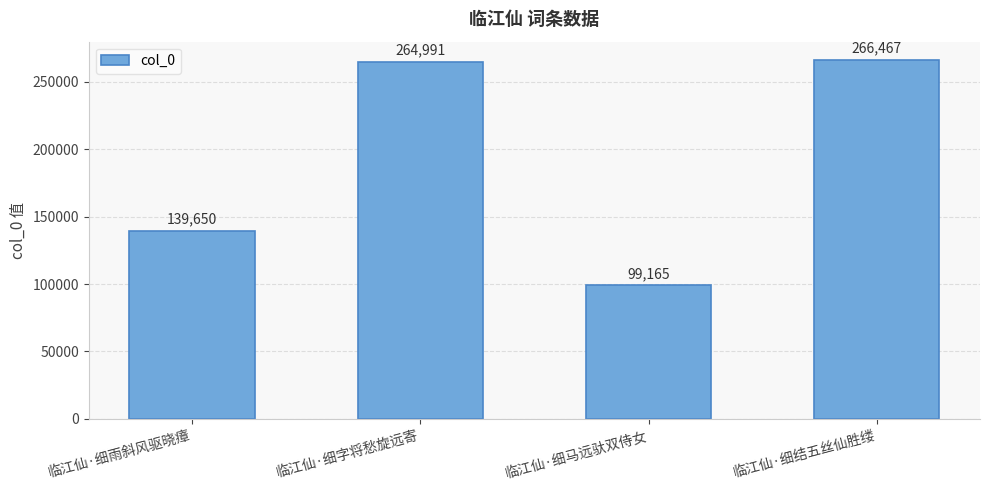

What is the approximate value at 临江仙·细结五丝仙胜缕?

266467